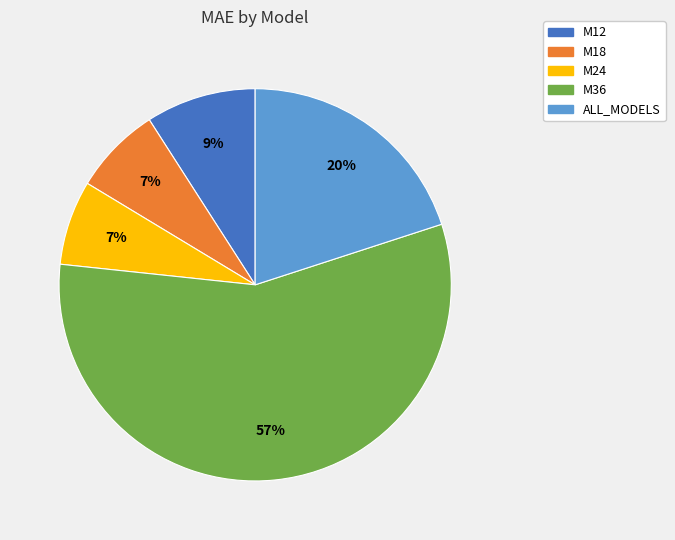

Does M36 account for over 50% of the chart?

Yes